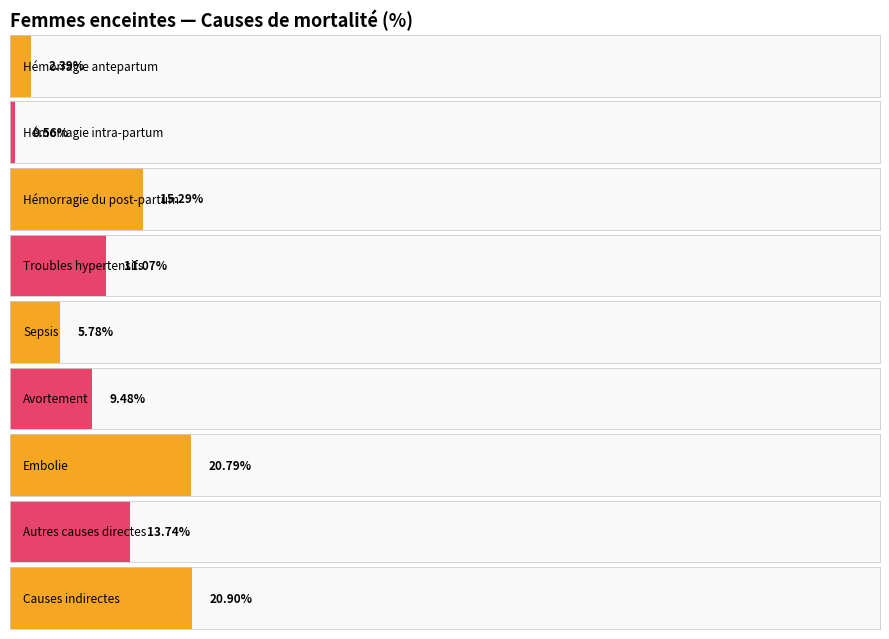

What is the sum of all values?

1.0